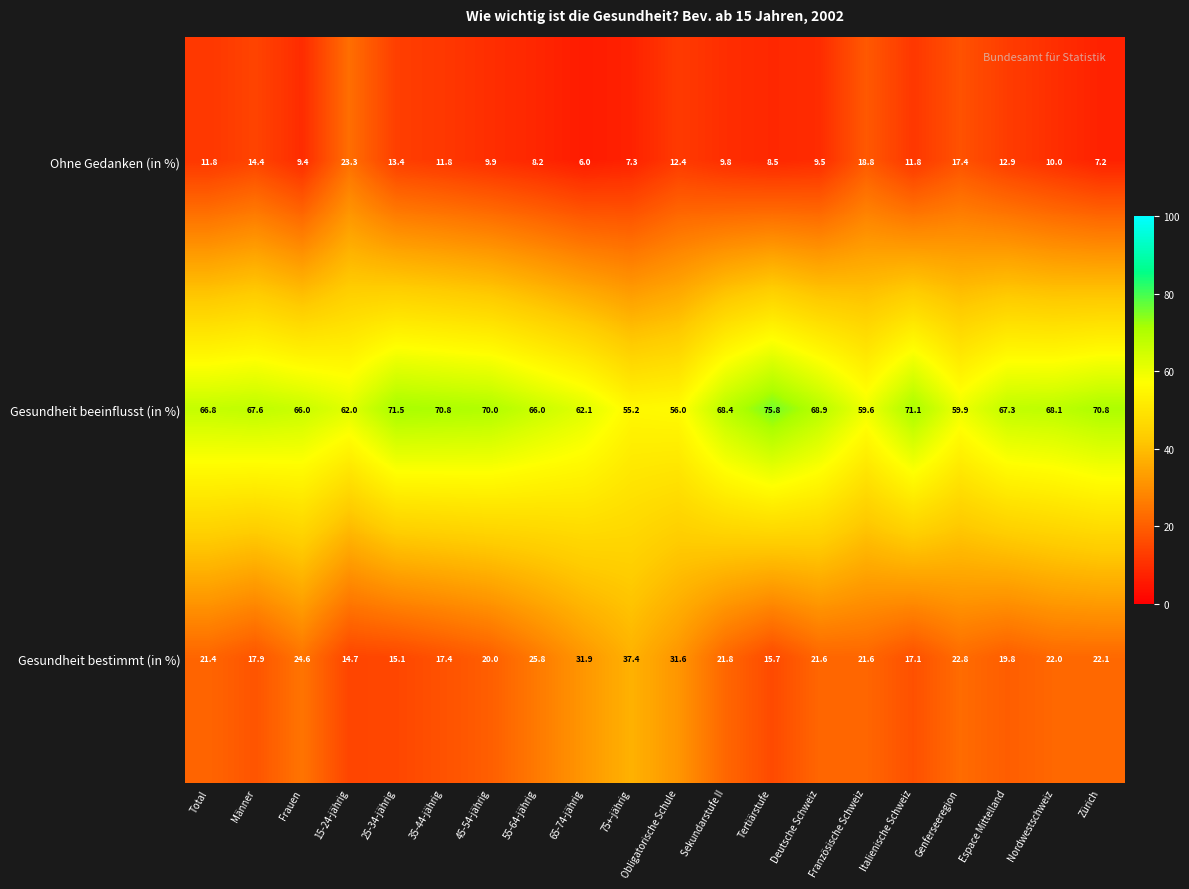

What is the sum of the Ohne Gedanken (in %) values at 65-74-jährig and Deutsche Schweiz?

15.5